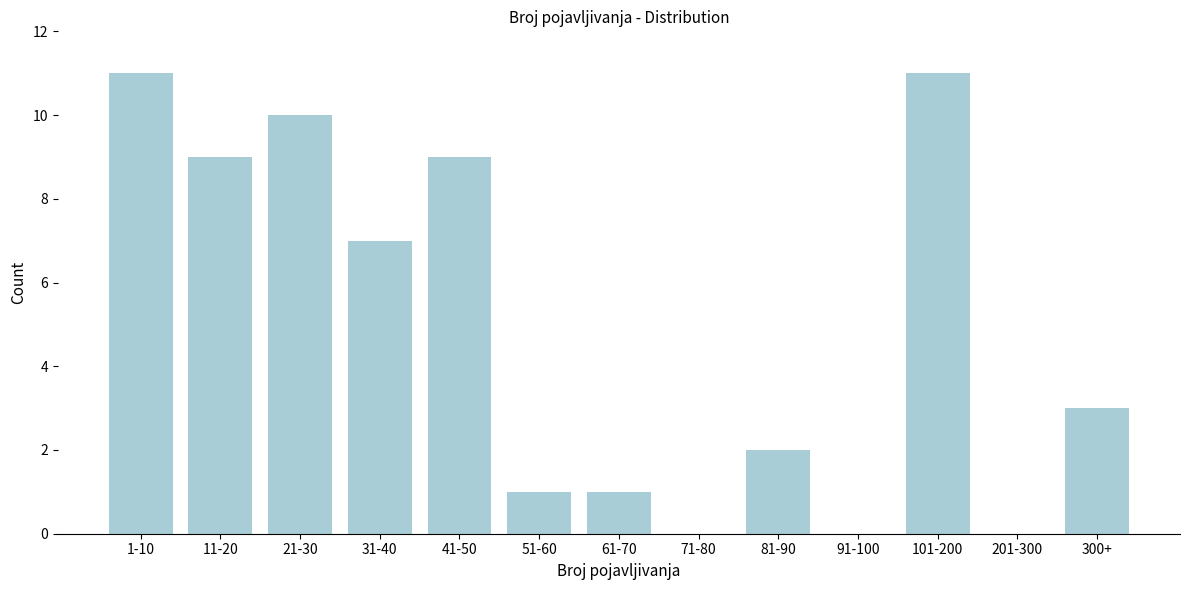

Reading left to right, extract all data points from this chart.

1-10=11	11-20=9	21-30=10	31-40=7	41-50=9	51-60=1	61-70=1	71-80=0	81-90=2	91-100=0	101-200=11	201-300=0	300+=3